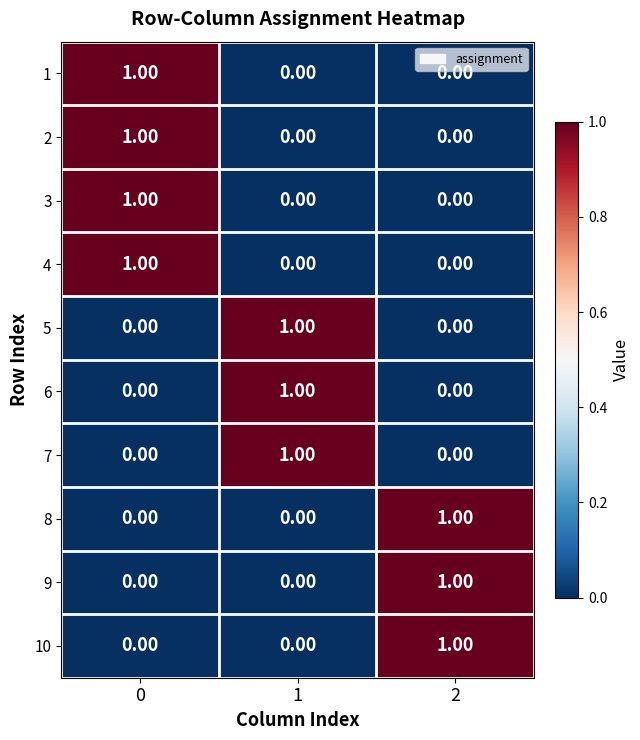

What is the total value across all series at 0?

4